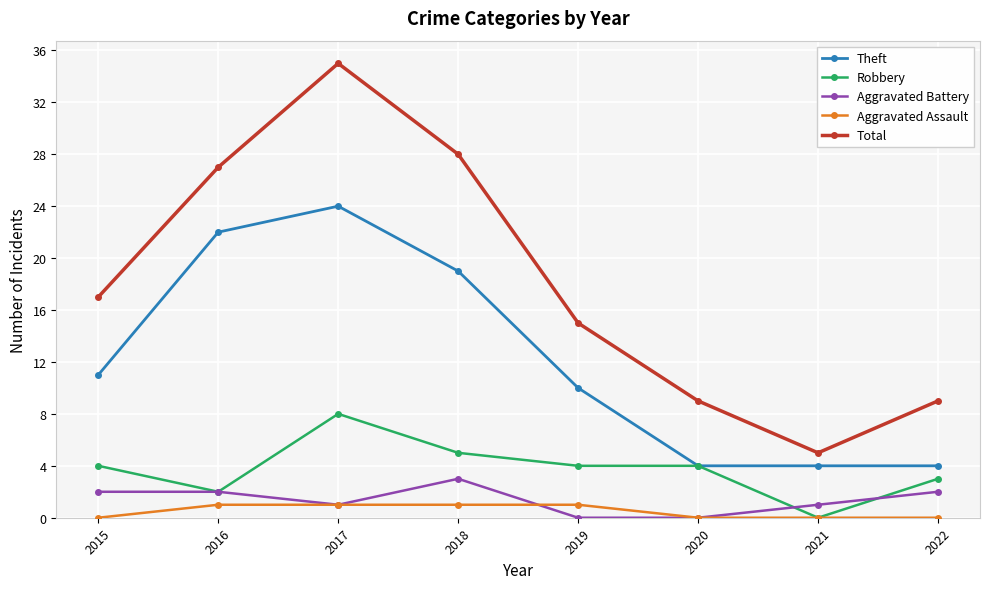

True or false: Total and Robbery cross at least once.

False